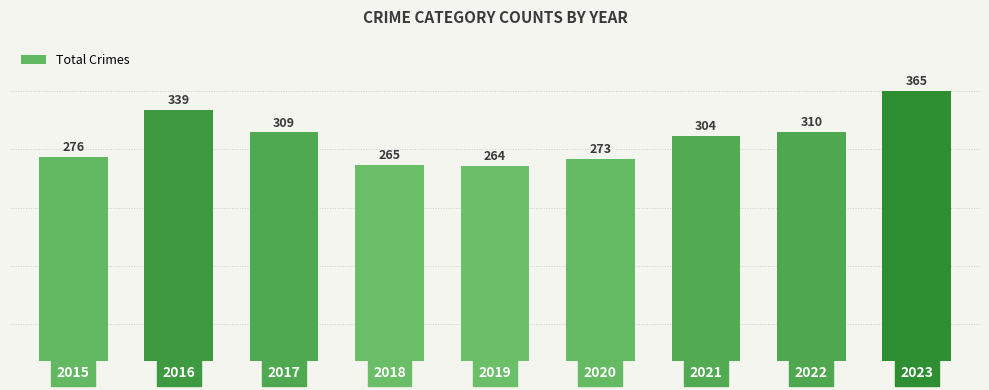

At which category does the chart reach its peak across all series?

2023